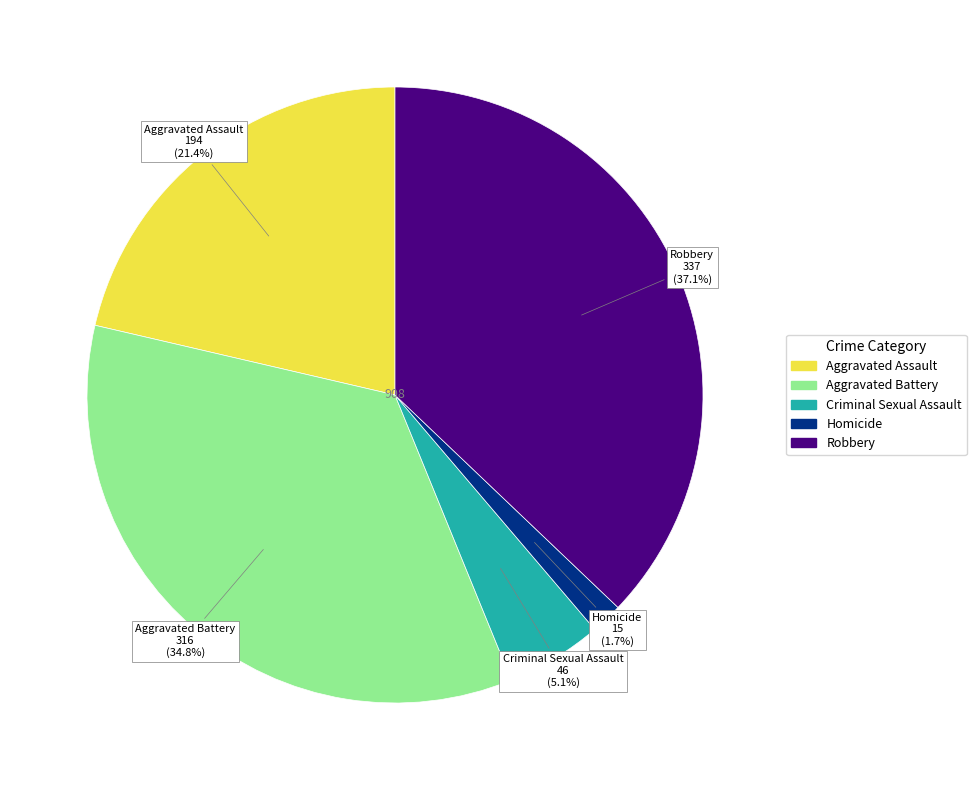

Which slice is the smallest?

Homicide